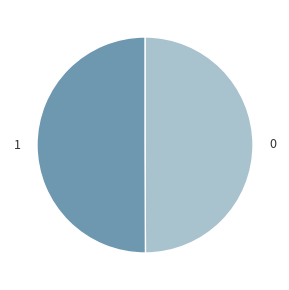

True or false: 0 accounts for 63% of the total.

False